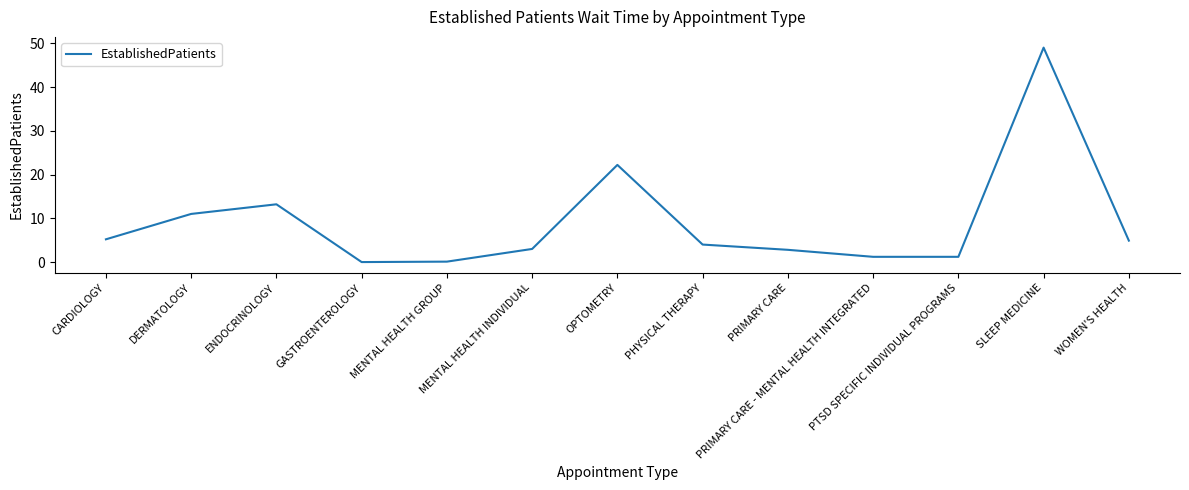

What position from the left is DERMATOLOGY?

2